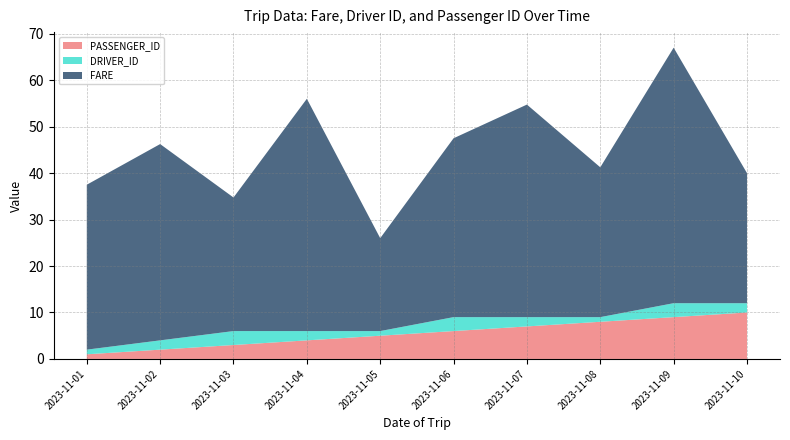

Reading left to right, extract all data points from this chart.

FARE: 2023-11-01=35.5	2023-11-02=42.2	2023-11-03=28.8	2023-11-04=50.0	2023-11-05=20.0	2023-11-06=38.5	2023-11-07=45.8	2023-11-08=32.2	2023-11-09=55.0	2023-11-10=28.0
DRIVER_ID: 2023-11-01=1.0	2023-11-02=2.0	2023-11-03=3.0	2023-11-04=2.0	2023-11-05=1.0	2023-11-06=3.0	2023-11-07=2.0	2023-11-08=1.0	2023-11-09=3.0	2023-11-10=2.0
PASSENGER_ID: 2023-11-01=1.0	2023-11-02=2.0	2023-11-03=3.0	2023-11-04=4.0	2023-11-05=5.0	2023-11-06=6.0	2023-11-07=7.0	2023-11-08=8.0	2023-11-09=9.0	2023-11-10=10.0